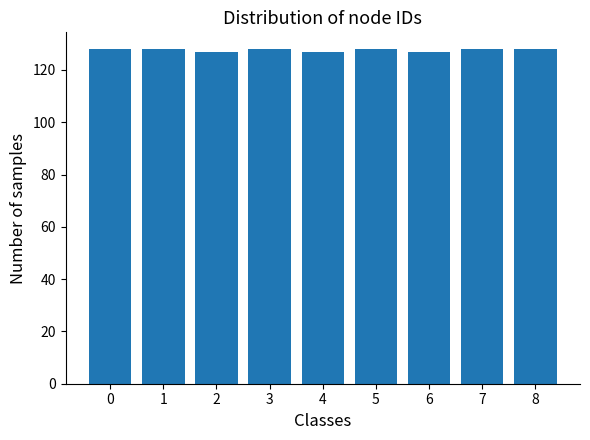

Reading right to left, what are all the values shown in this chart?

128	128	127	128	127	128	127	128	128